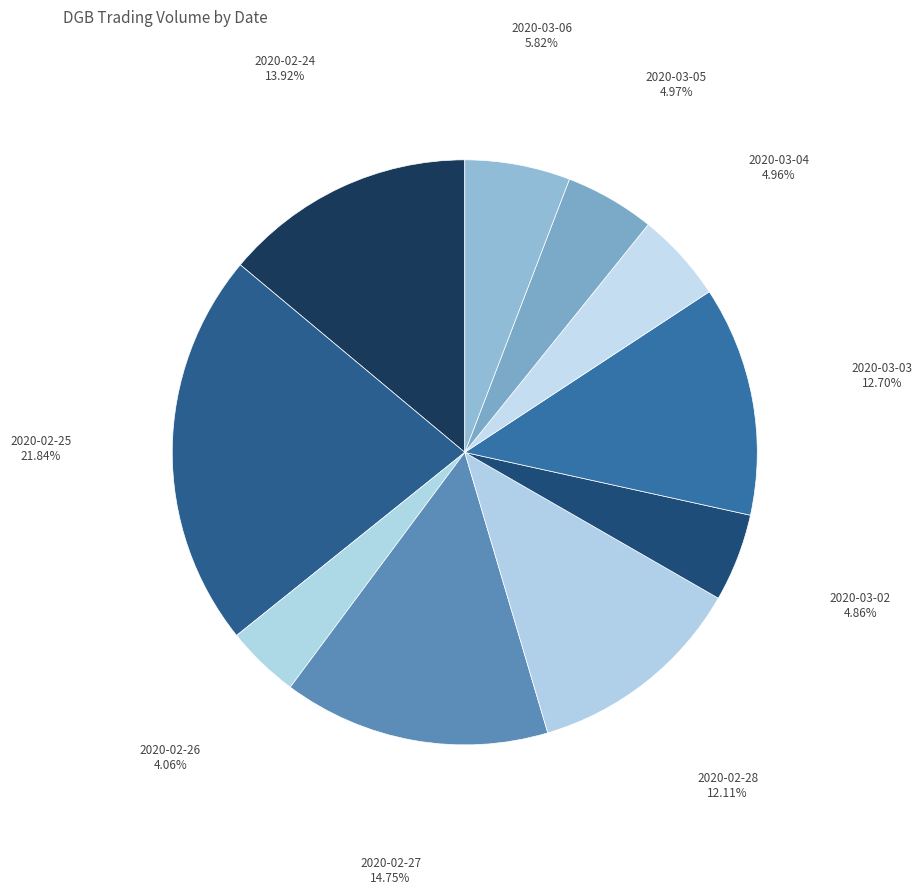

How many slices are in this pie chart?

10